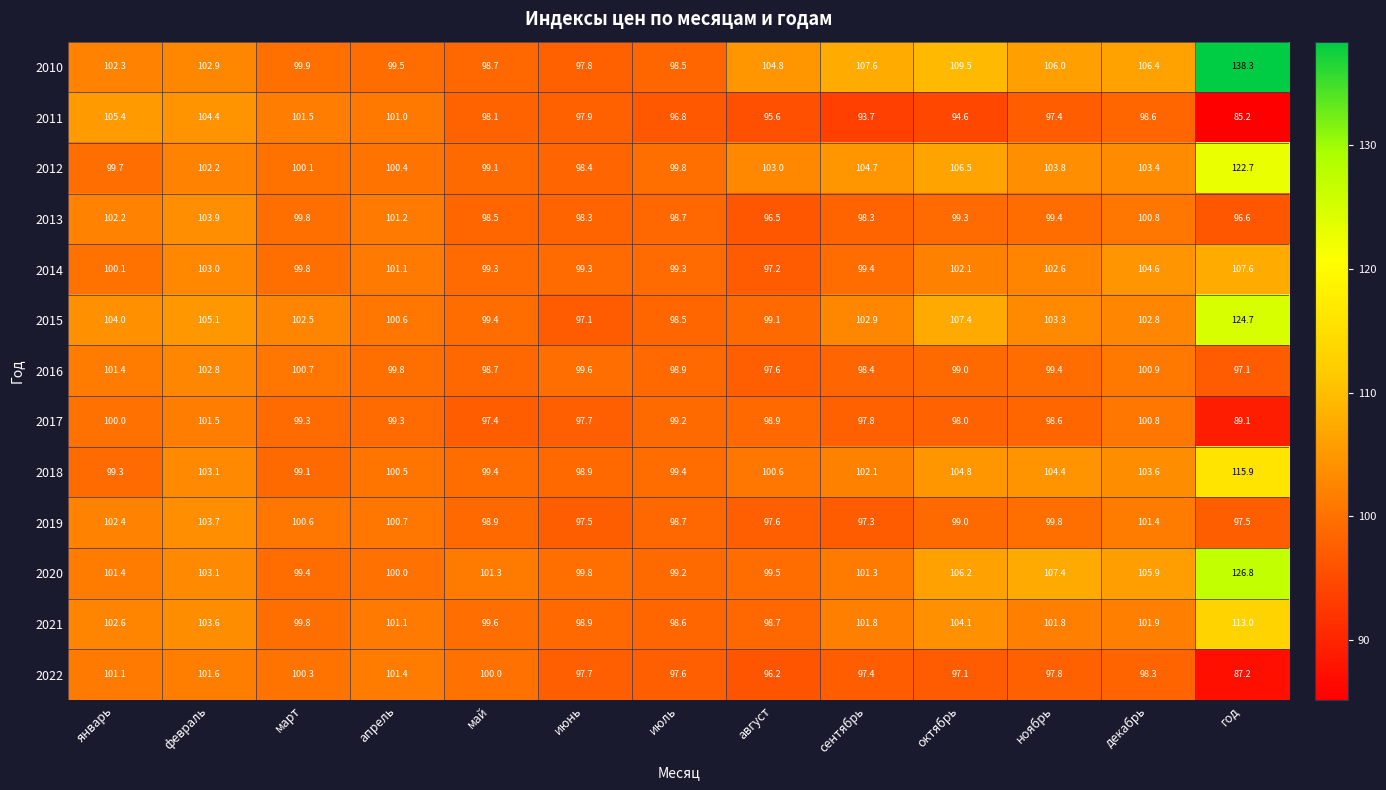

Is it true that 2016 equals 98.4 at сентябрь?

True